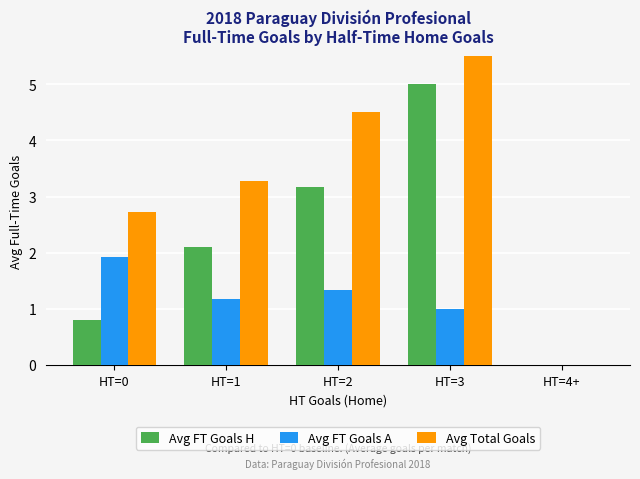

What is the spread (max minus min) of values at HT=2?

3.2